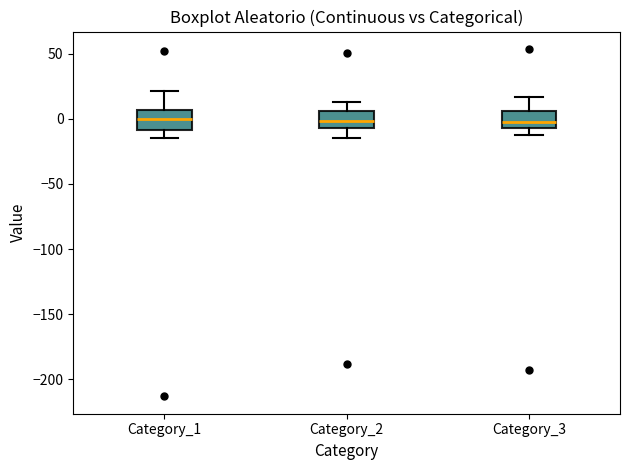

Reading left to right, transcribe this box plot: for each box, give where its median line is, the range the box spans, and where its two whiskers end, as read against the y-axis. The values are not printed on the chart, so give them approximately, as read against the axis.

Category_1: median 0, box -10 to 5, whiskers -15 to 20
Category_2: median 0, box -5 to 5, whiskers -15 to 15
Category_3: median 0, box -5 to 5, whiskers -15 to 15